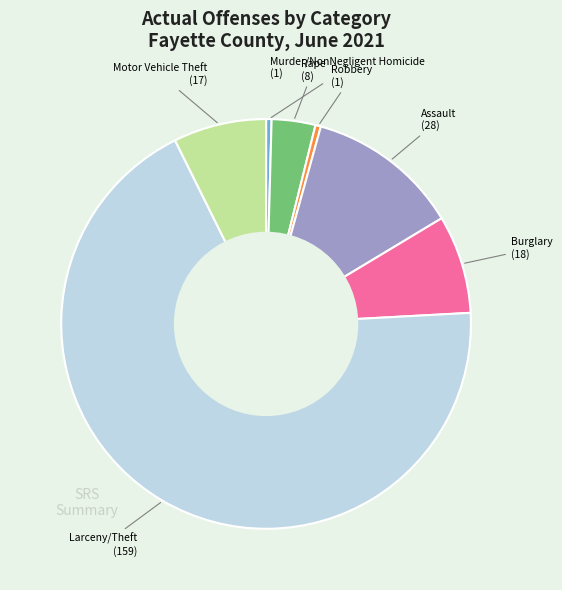

Does any single category account for the majority?

Yes